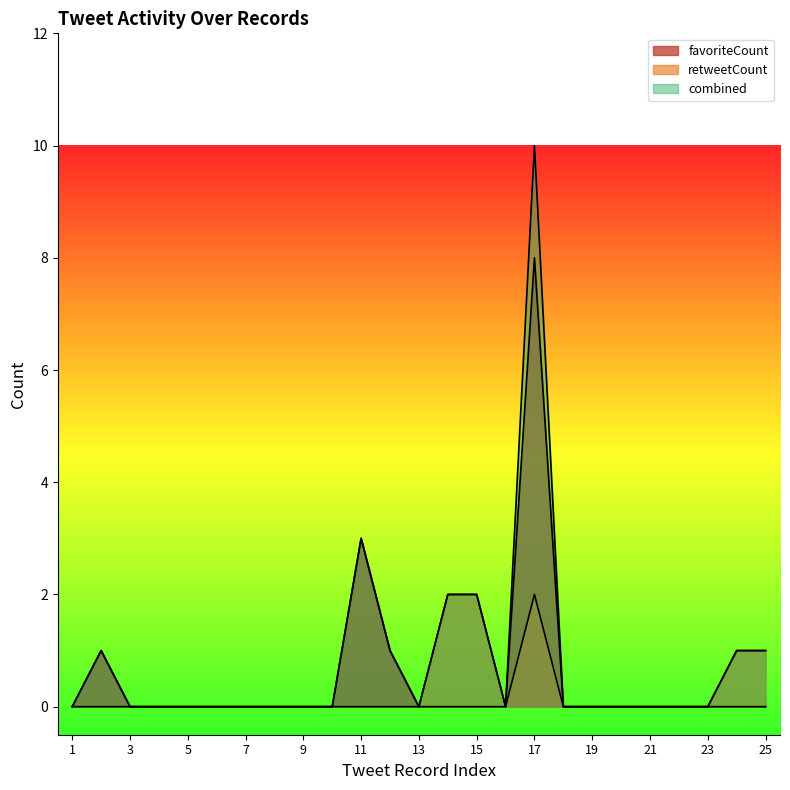

How many series are shown in this chart?

3